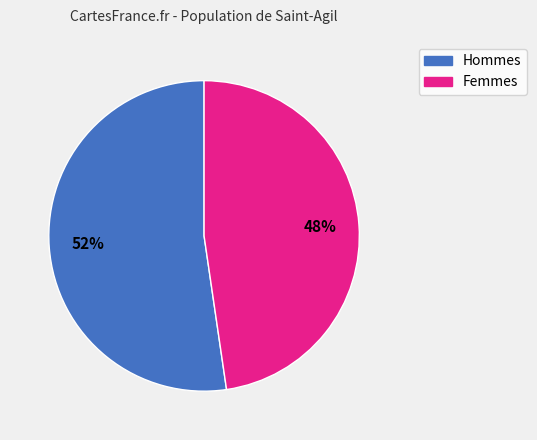

Is there any slice that represents more than half of the pie?

Yes